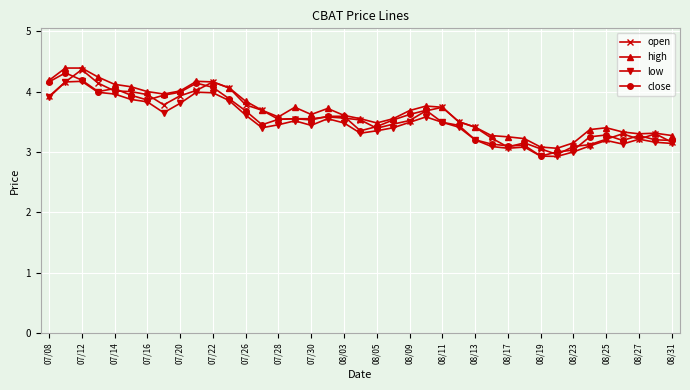

What is the greatest value displayed?

4.4